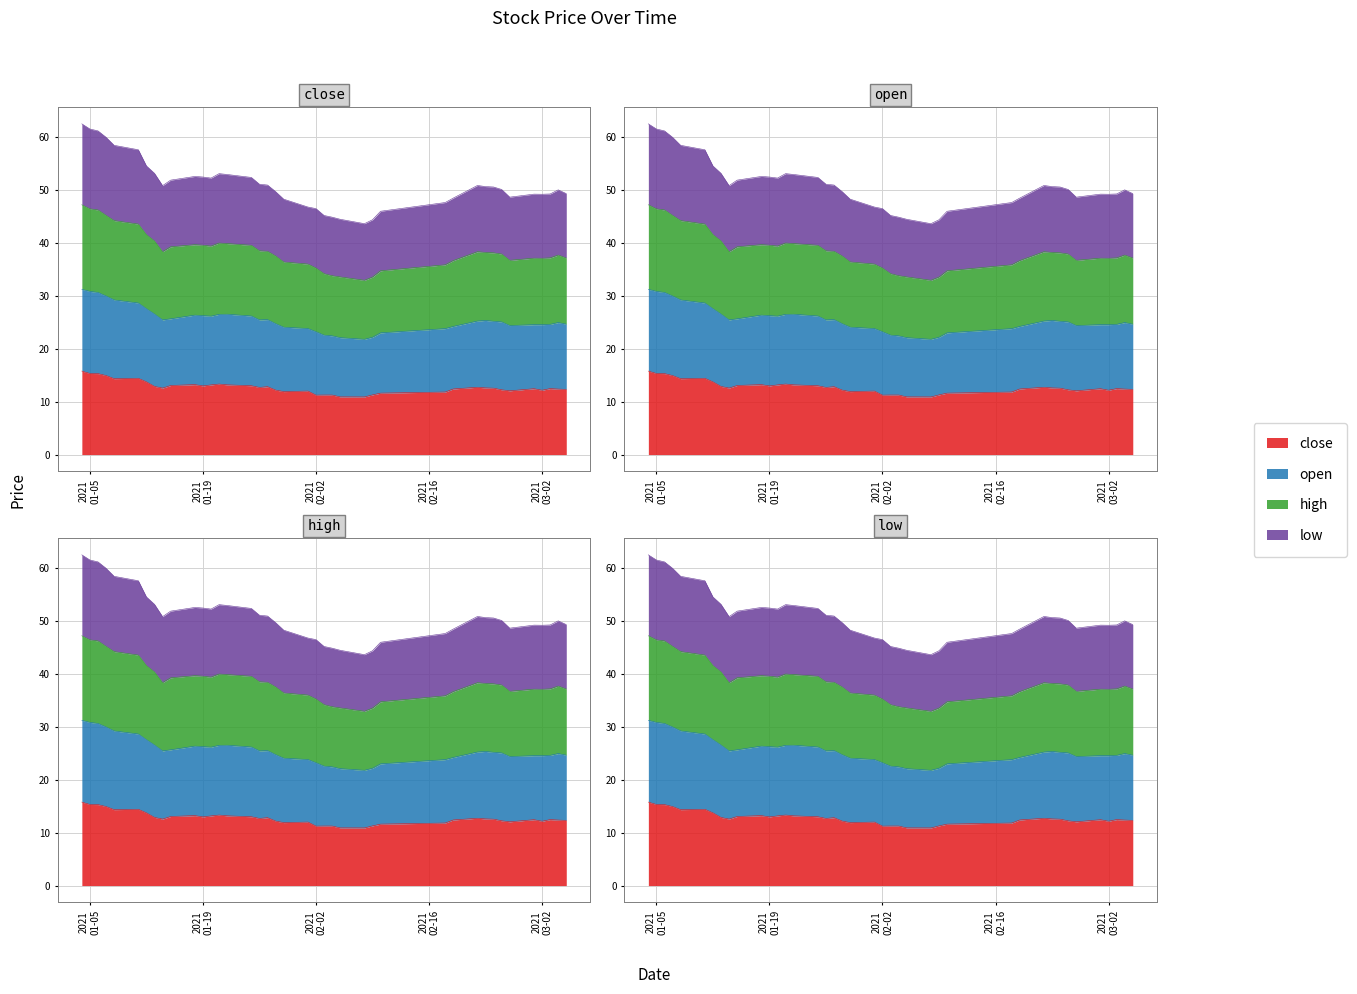

Which series has the largest total across all categories?

low